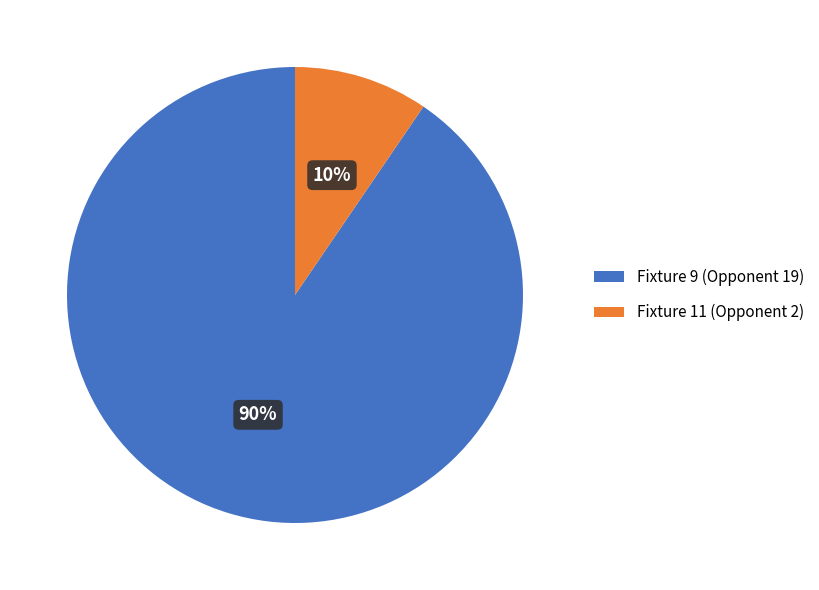

To the nearest percent, what is the combined percentage of Fixture 9 (Opponent 19) and Fixture 11 (Opponent 2)?

100%